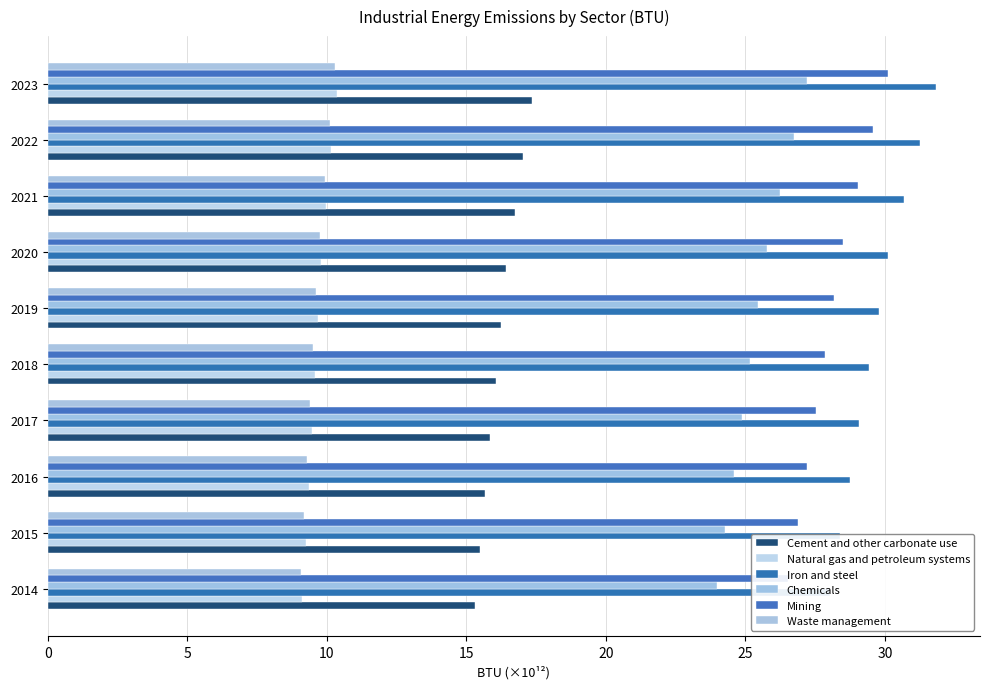

What is the sum of all Mining values?

281.4